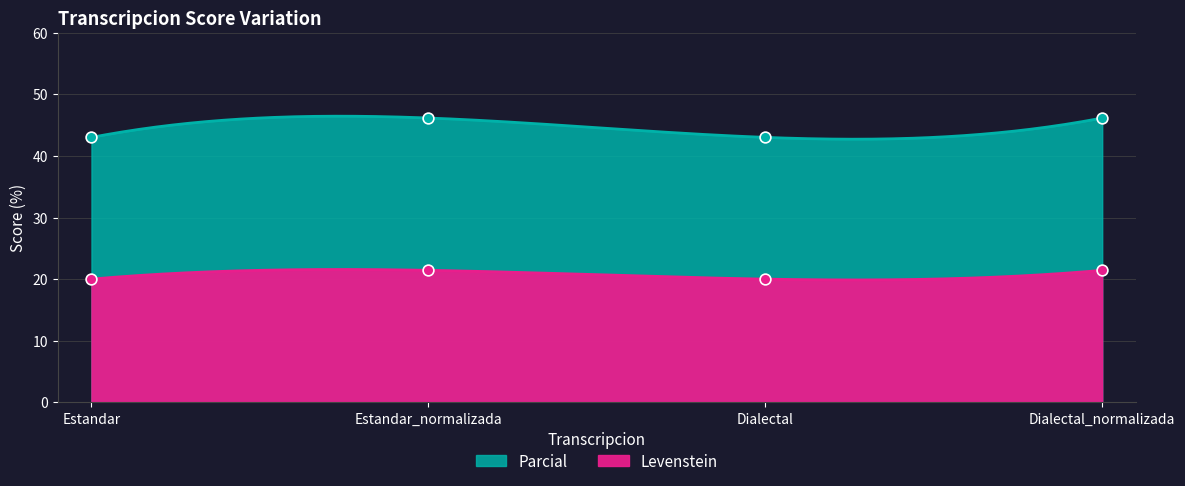

What are all the series names shown in the legend?

Levenstein, Parcial